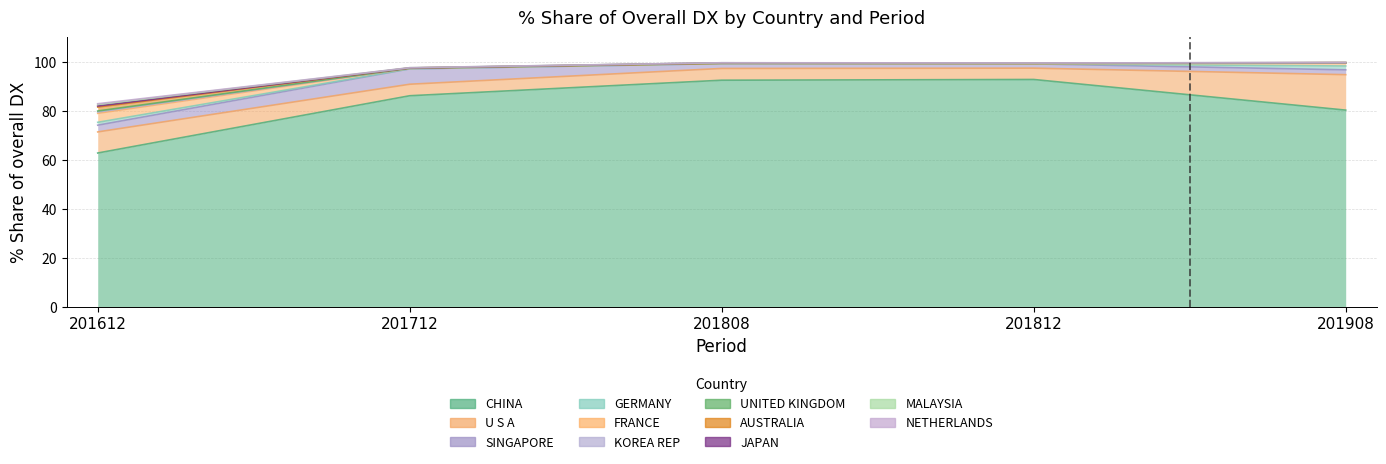

What position from the left is AUSTRALIA?

8